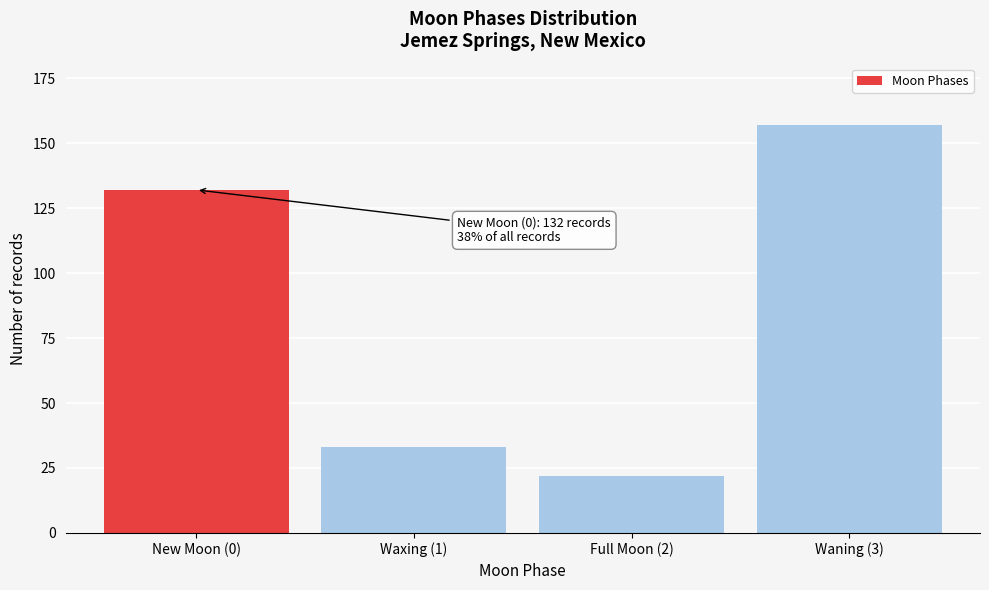

Reading right to left, list all the values displayed in this chart.

157	22	33	132